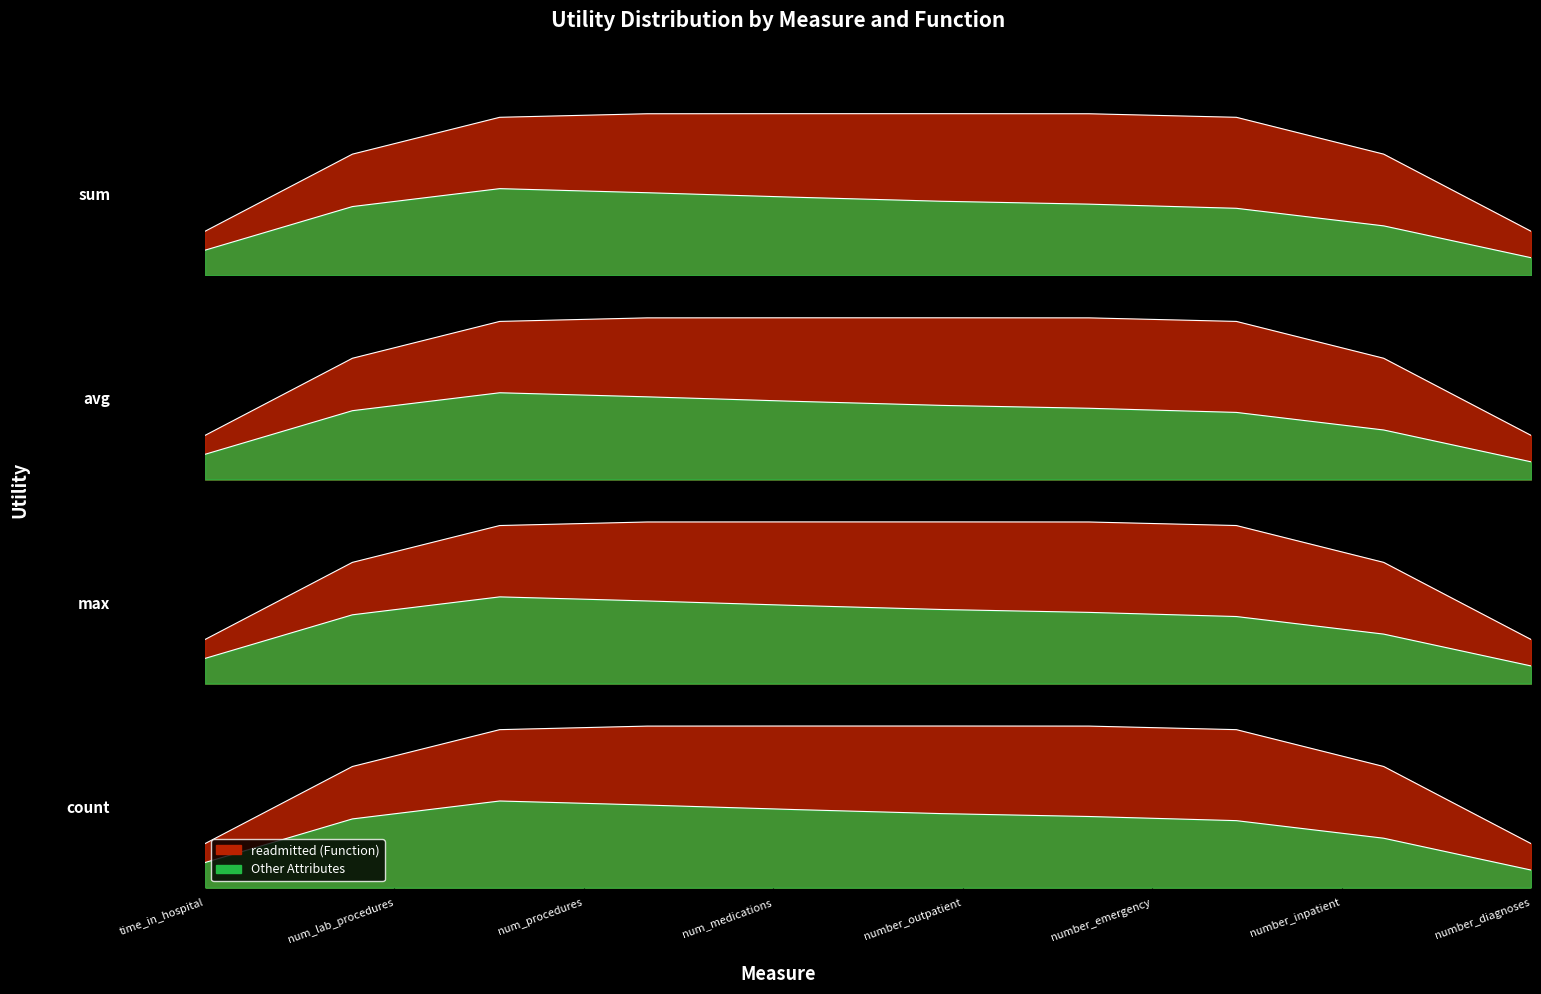

Which category has the highest value across all series?

number_outpatient